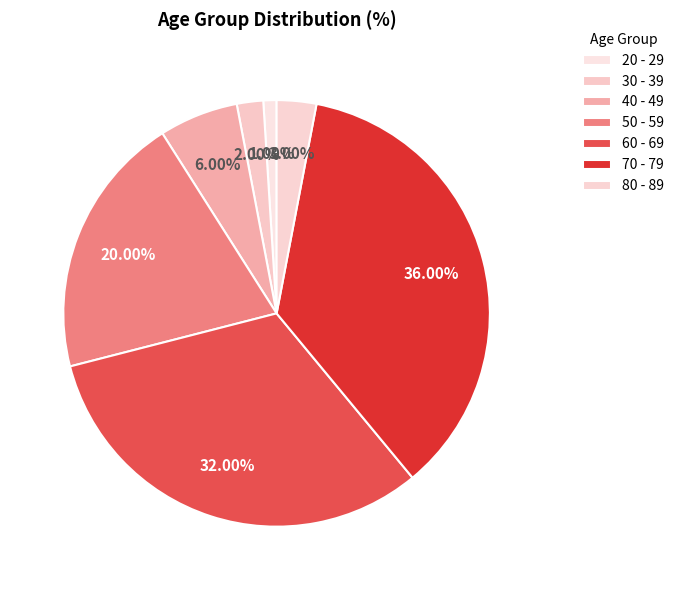

What percentage is the 80 - 89 slice, to the nearest percent?

3%